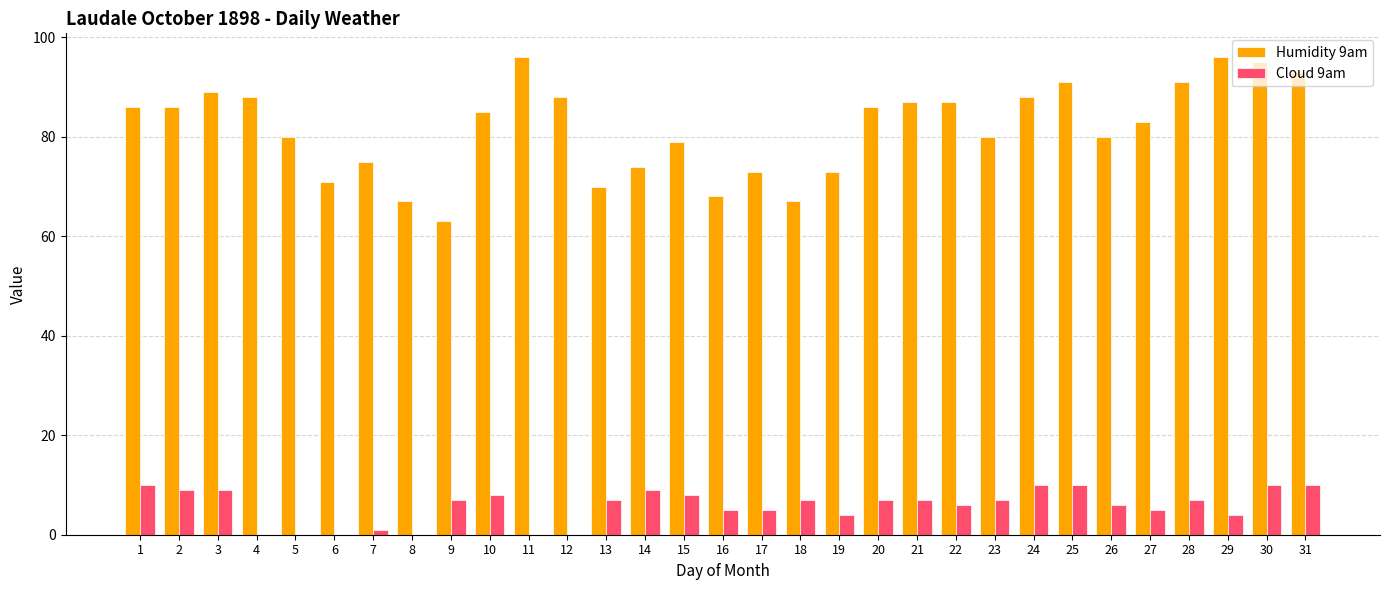

What is the maximum value shown in the chart?

96